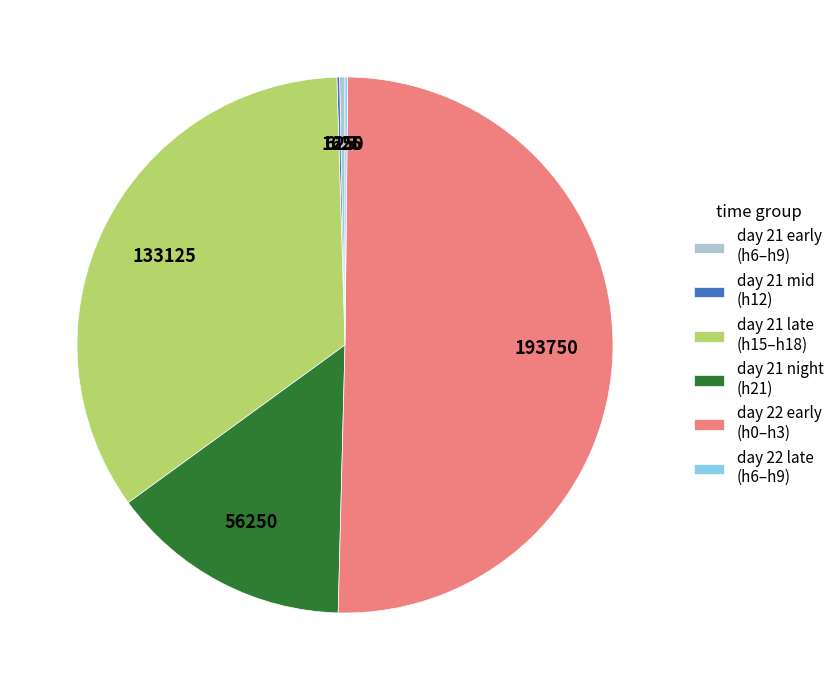

Which category accounts for the majority?

day 22 early (h0–h3)